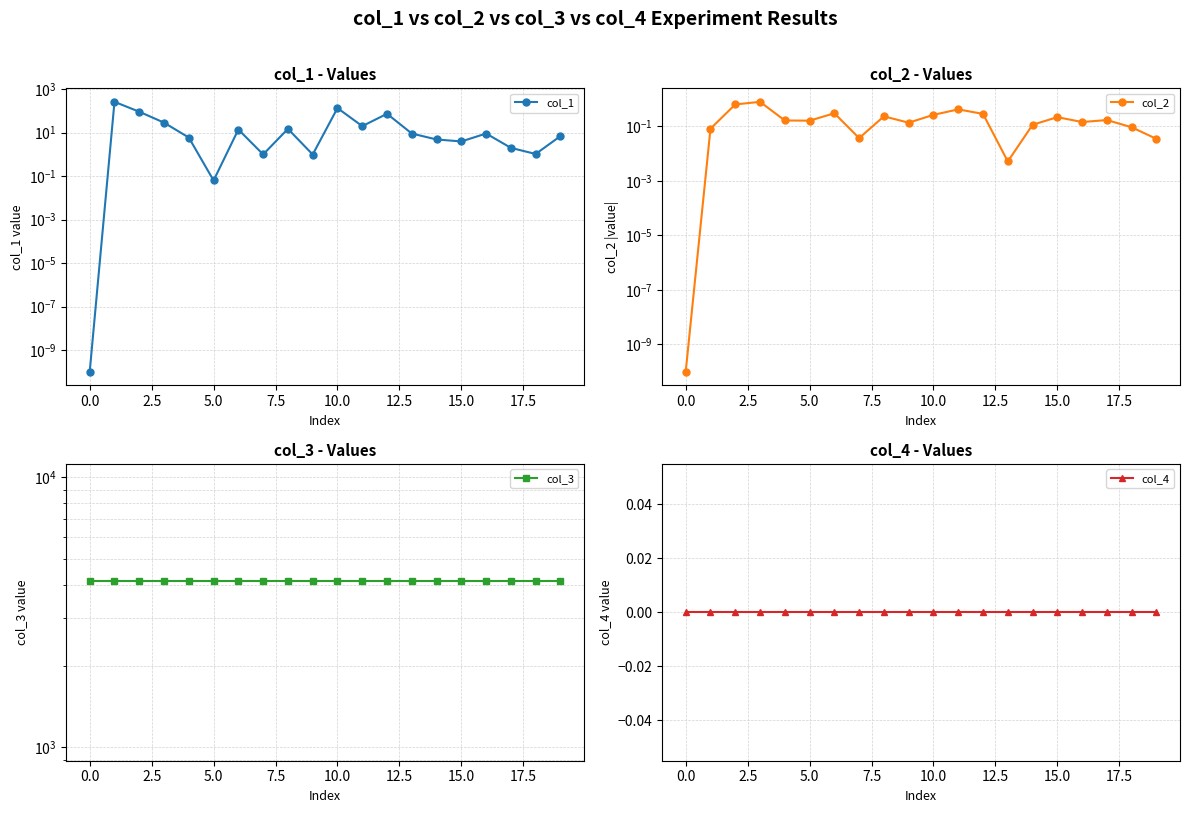

Is this an area chart (filled region under the line)?

No